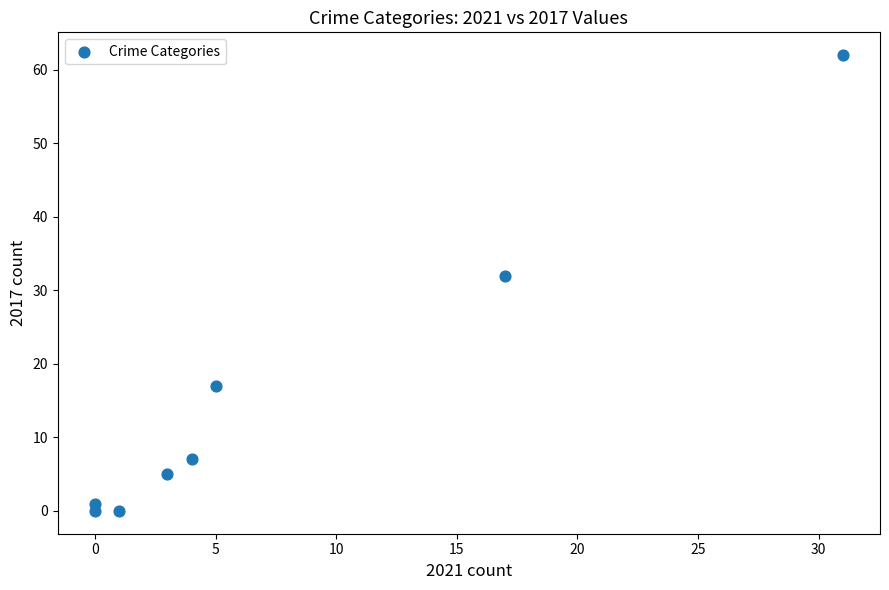

What Y value in the scatter plot is closest to 31?

32